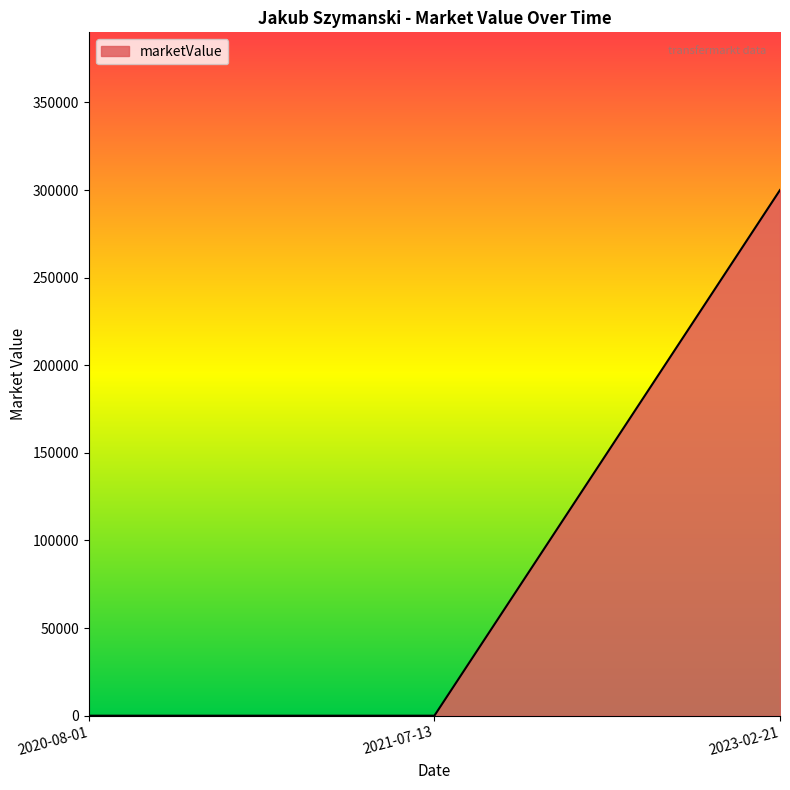

The value at 2021-07-13 is 194669. True or false?

False